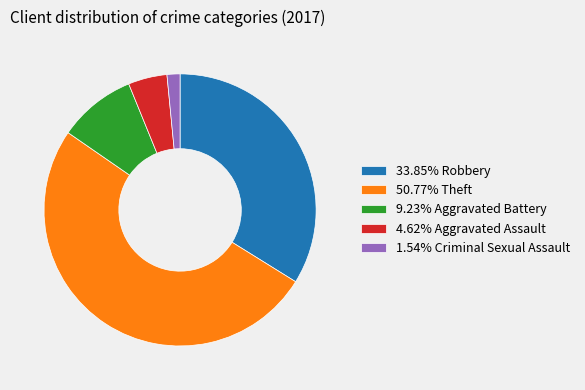

How many slices are in this pie chart?

5